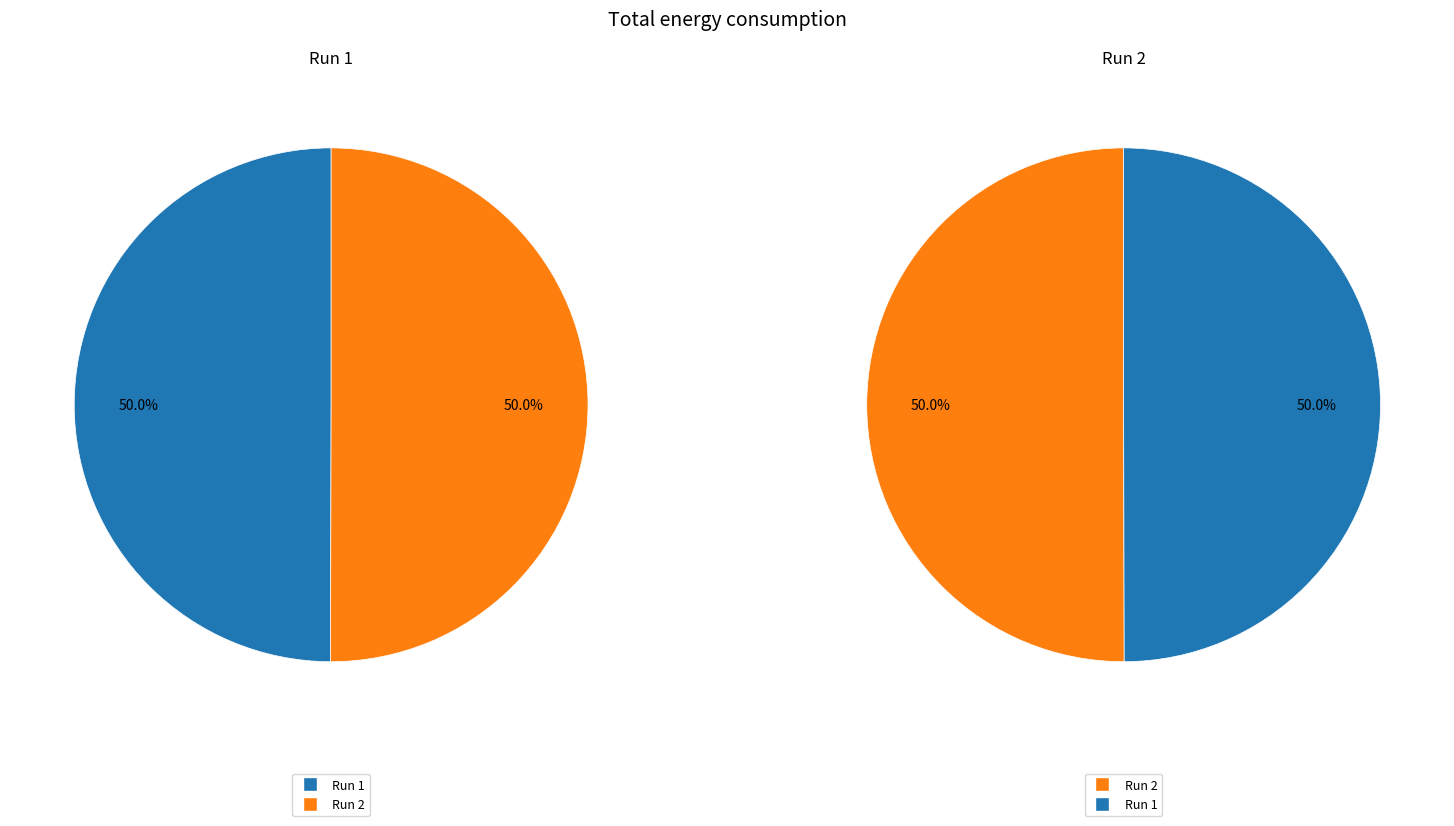

Which has a higher value, 2 or 1?

2